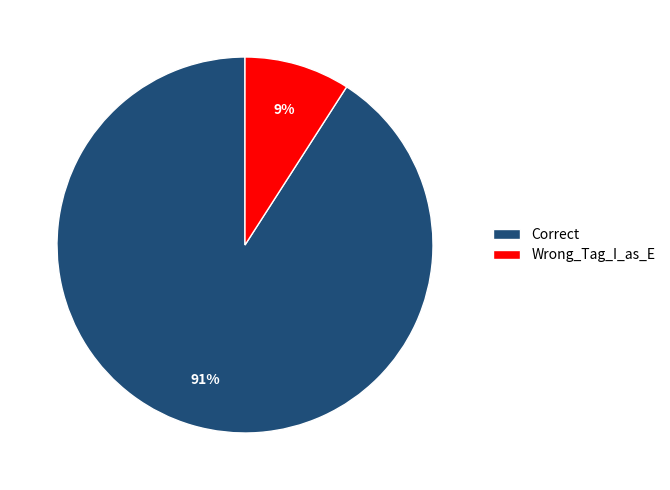

To the nearest percent, what is the combined percentage of Wrong_Tag_I_as_E and Correct?

100%